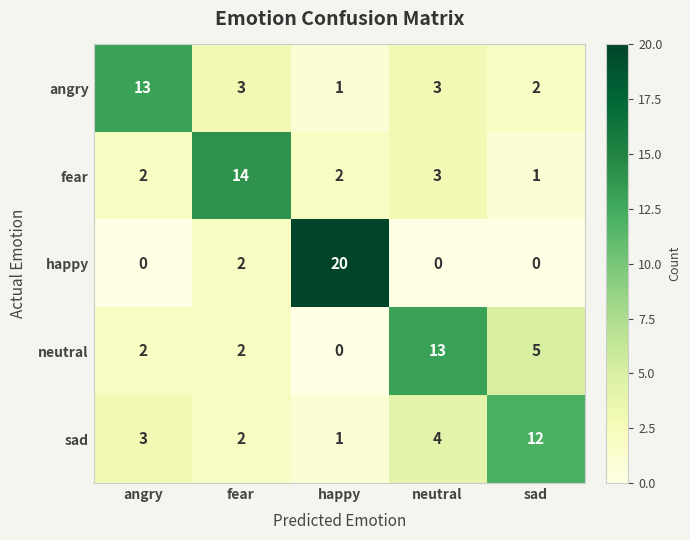

What is the maximum value shown in the chart?

20